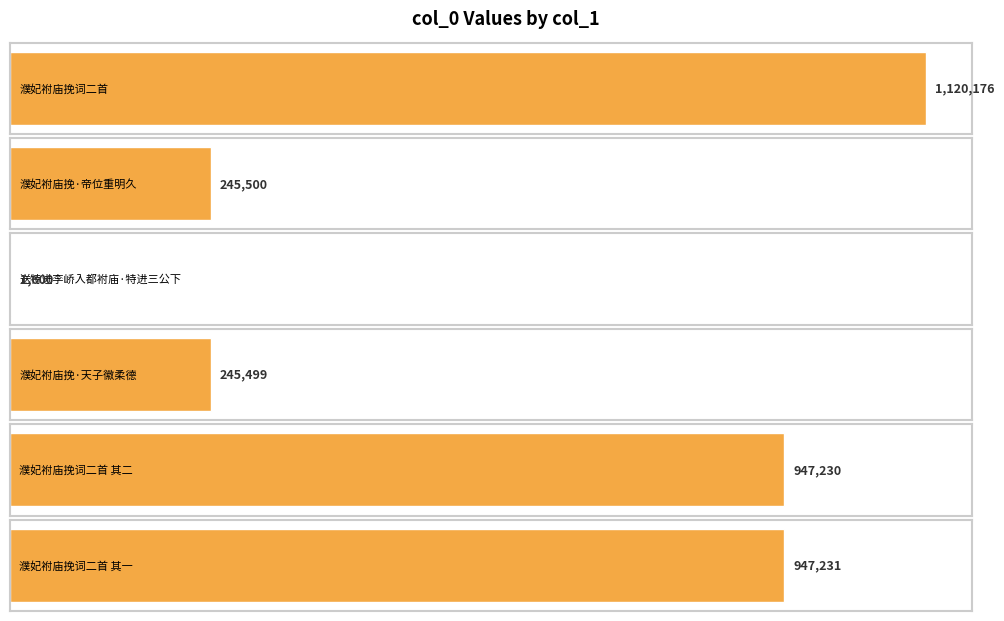

What is the value of the 2nd bar from the left?

245500